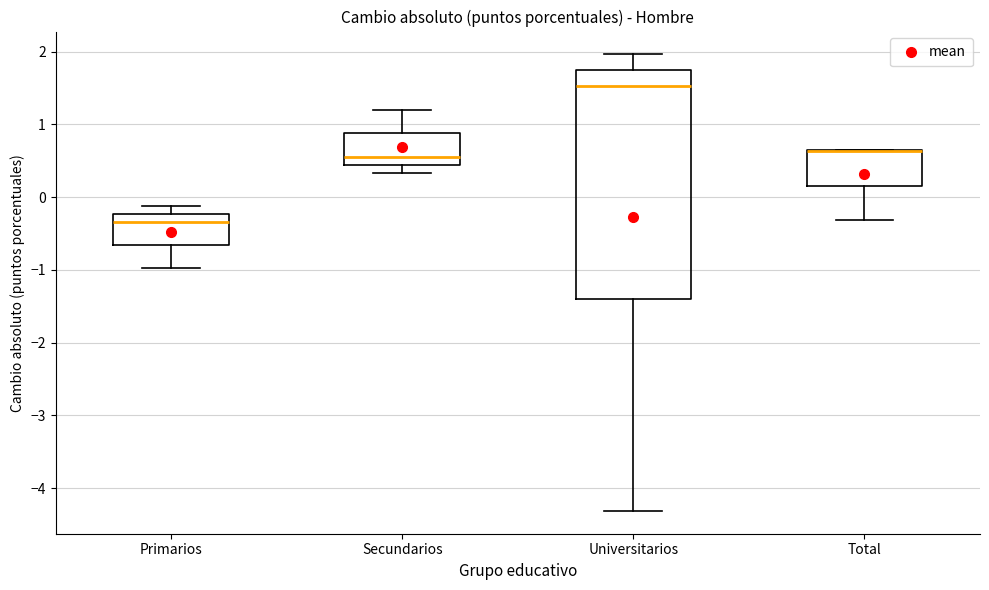

Reading left to right, read every box against the y-axis: the position of its median line, the range the box covers, and the ends of its whiskers. The values are not printed on the chart, so give them approximately, as read against the axis.

Primarios: median -0.3, box -0.7 to -0.2, whiskers -1.0 to -0.1
Secundarios: median 0.5, box 0.4 to 0.9, whiskers 0.3 to 1.2
Universitarios: median 1.5, box -1.4 to 1.7, whiskers -4.3 to 2.0
Total: median 0.6 (drawn on the box's upper edge), box 0.2 to 0.6, whiskers -0.3 to 0.7